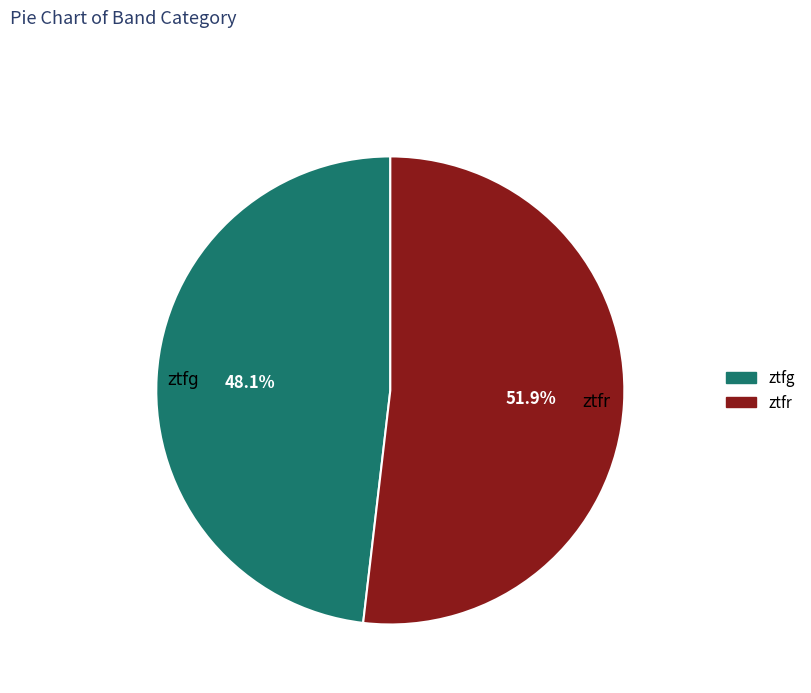

The ztfr slice represents 39% of the pie. True or false?

False